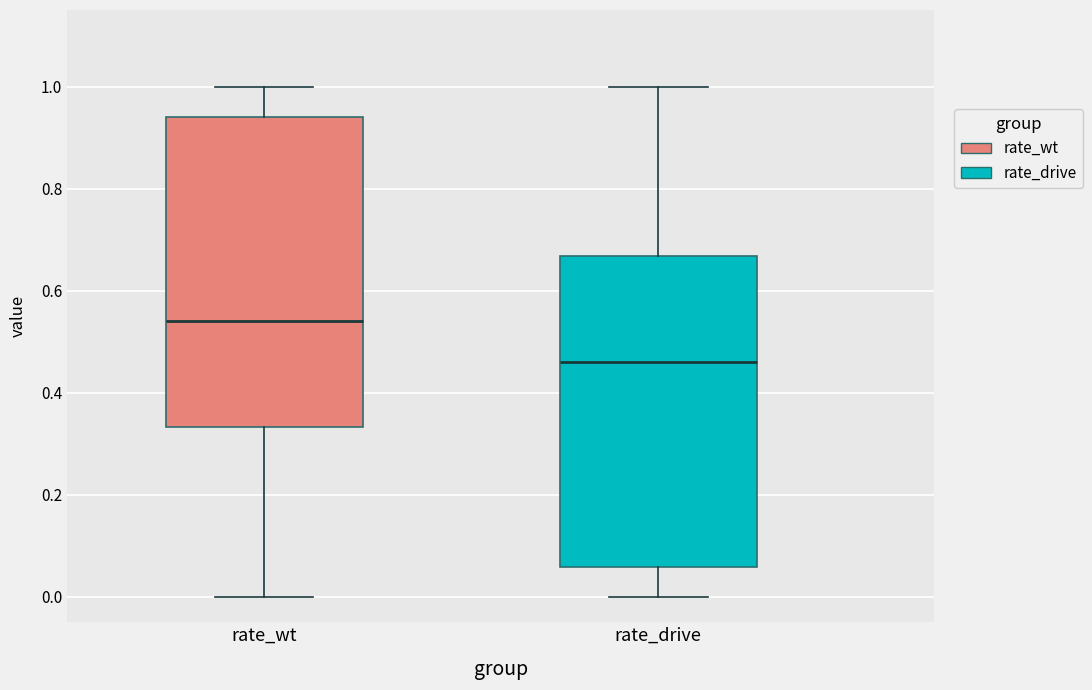

Reading left to right, read every box against the y-axis: the position of its median line, the range the box covers, and the ends of its whiskers. The values are not printed on the chart, so give them approximately, as read against the axis.

rate_wt: median 0.54, box 0.34 to 0.94, whiskers 0.00 to 1.00
rate_drive: median 0.46, box 0.06 to 0.66, whiskers 0.00 to 1.00